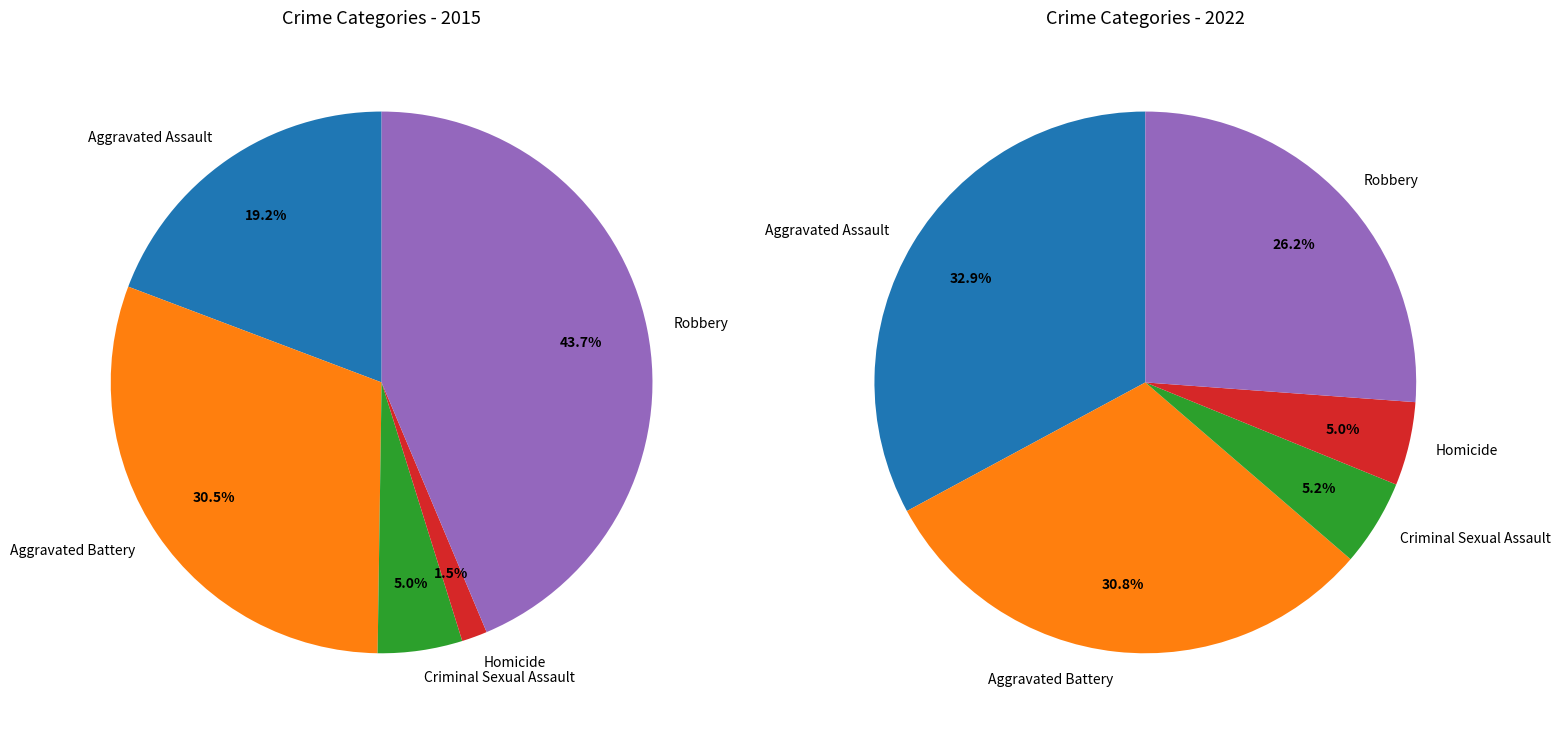

Does Robbery account for over 50% of the chart?

No